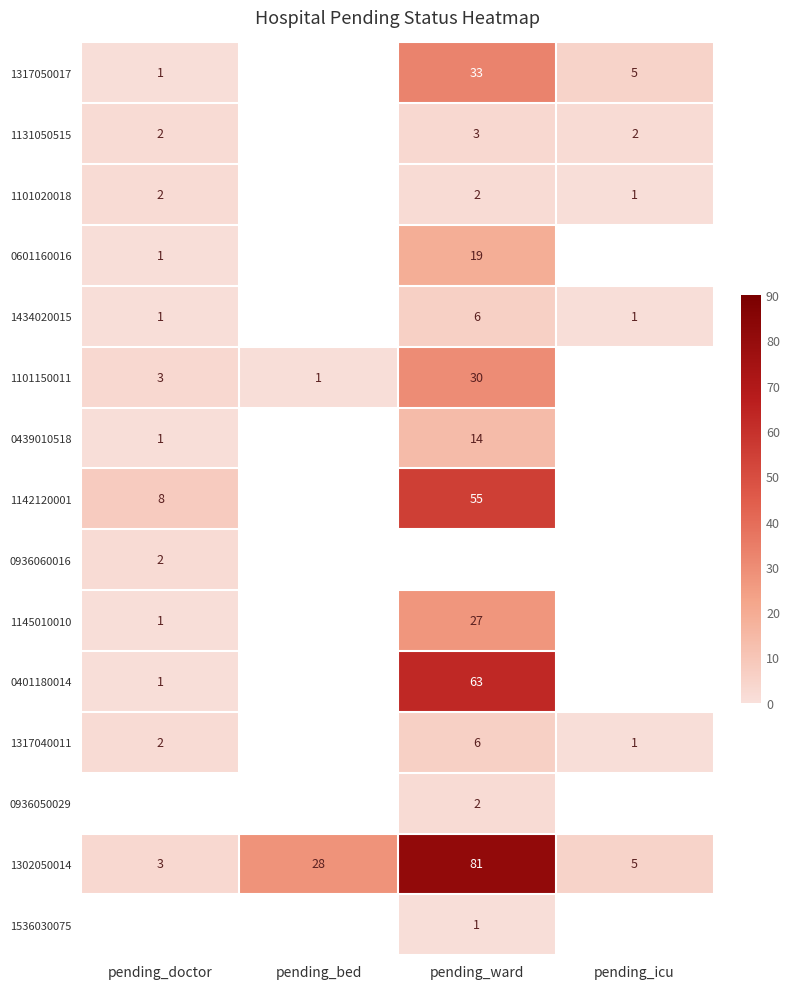

Rank the categories by 1302050014 value from highest to lowest.

pending_ward, pending_bed, pending_icu, pending_doctor